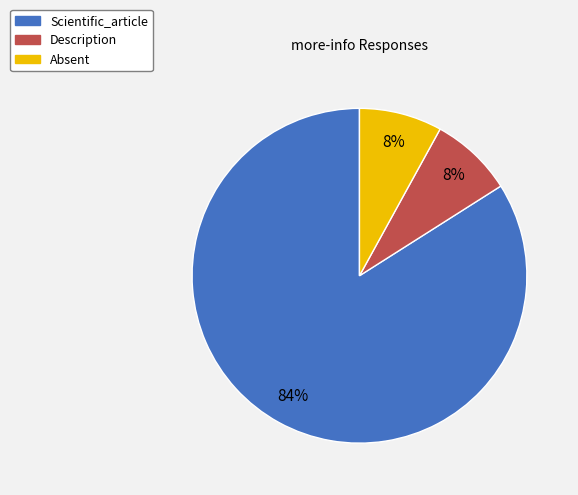

Is there a majority slice in this chart?

Yes